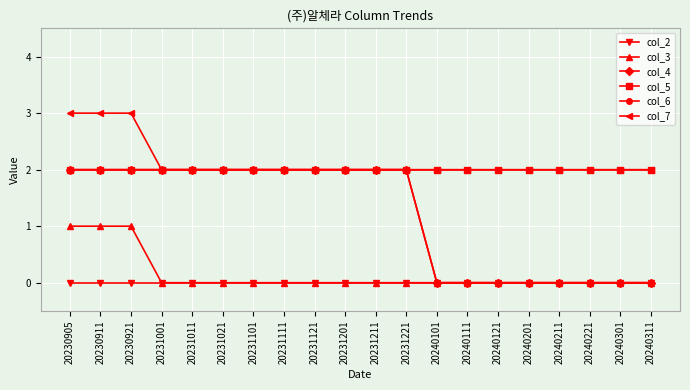

The col_7 series shows 1 at 20231001. True or false?

False